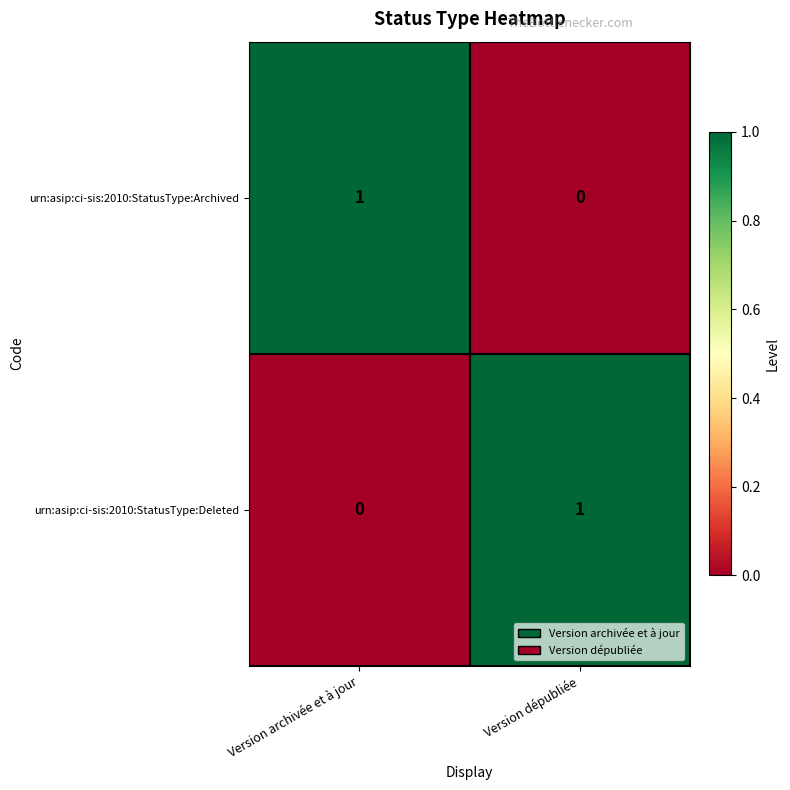

What is the total value across all series at Version archivée et à jour?

1